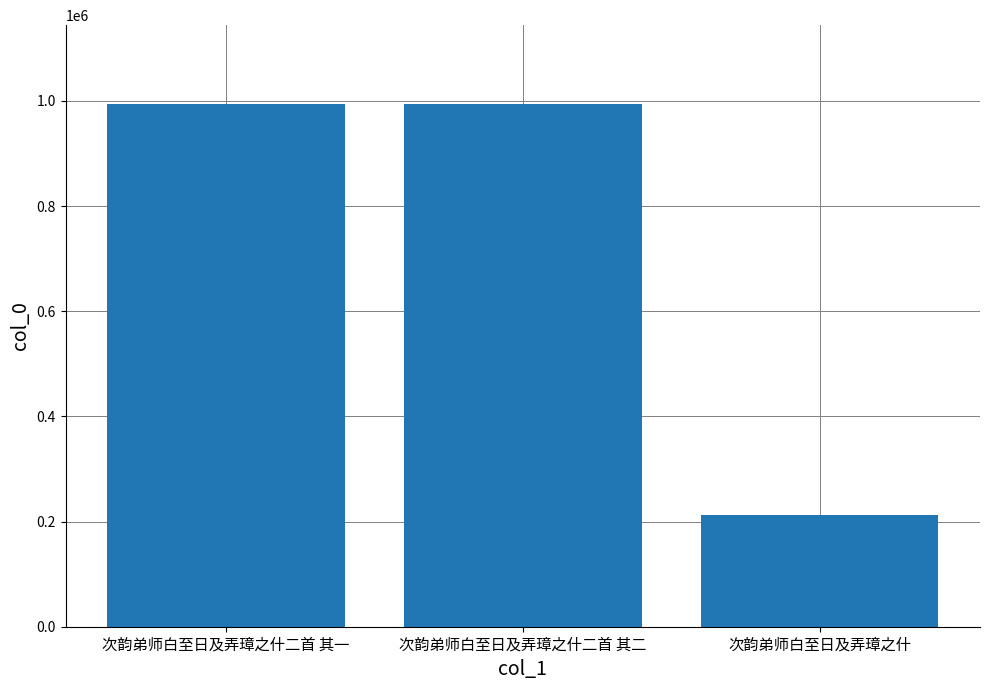

What is the ratio of the value at 次韵弟师白至日及弄璋之什 to the value at 次韵弟师白至日及弄璋之什二首 其一?

0.2